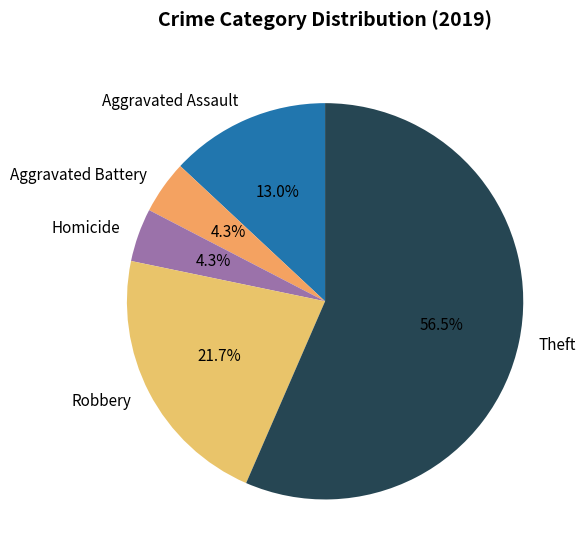

To the nearest percent, what is the average slice percentage?

20%